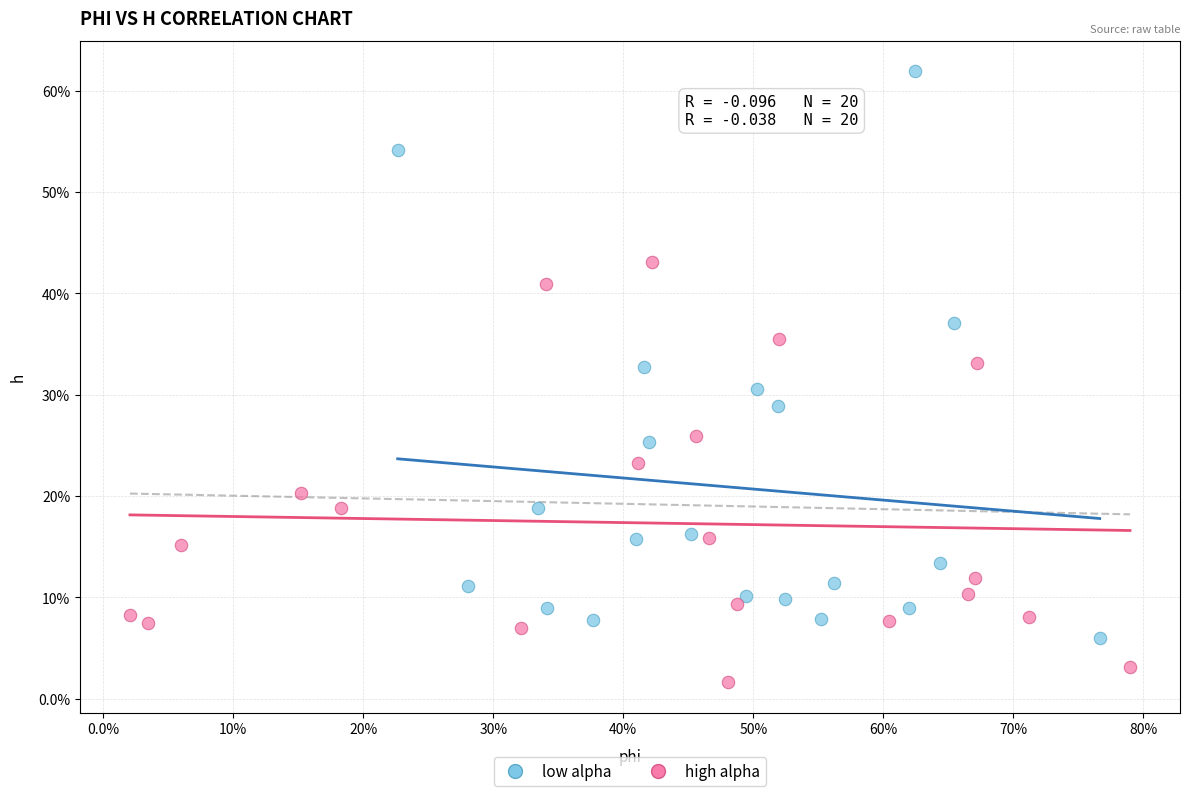

Which series has the widest spread of Y values?

low alpha